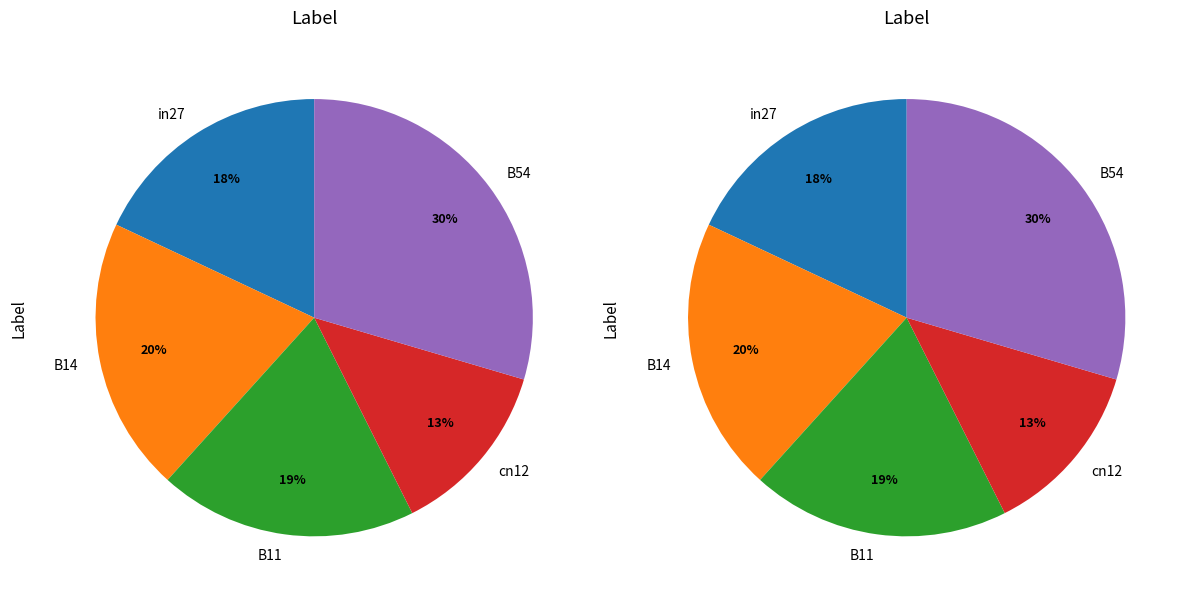

Is it true that B14 is 20% of the pie?

True